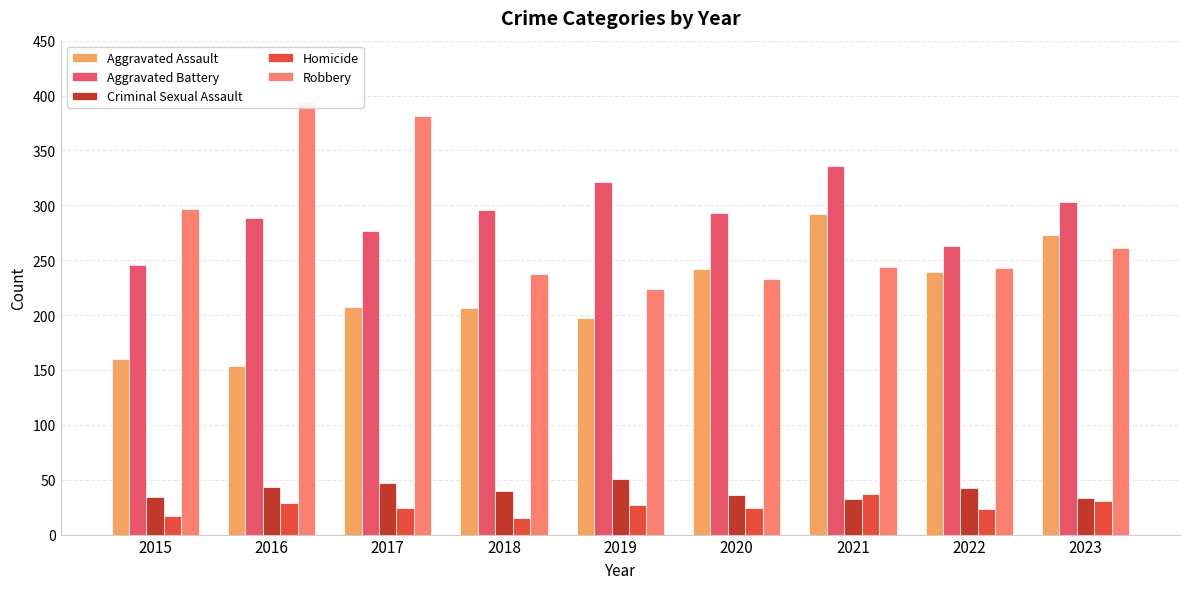

List the labels in order of Homicide value, largest first.

2021, 2023, 2016, 2019, 2017, 2020, 2022, 2015, 2018